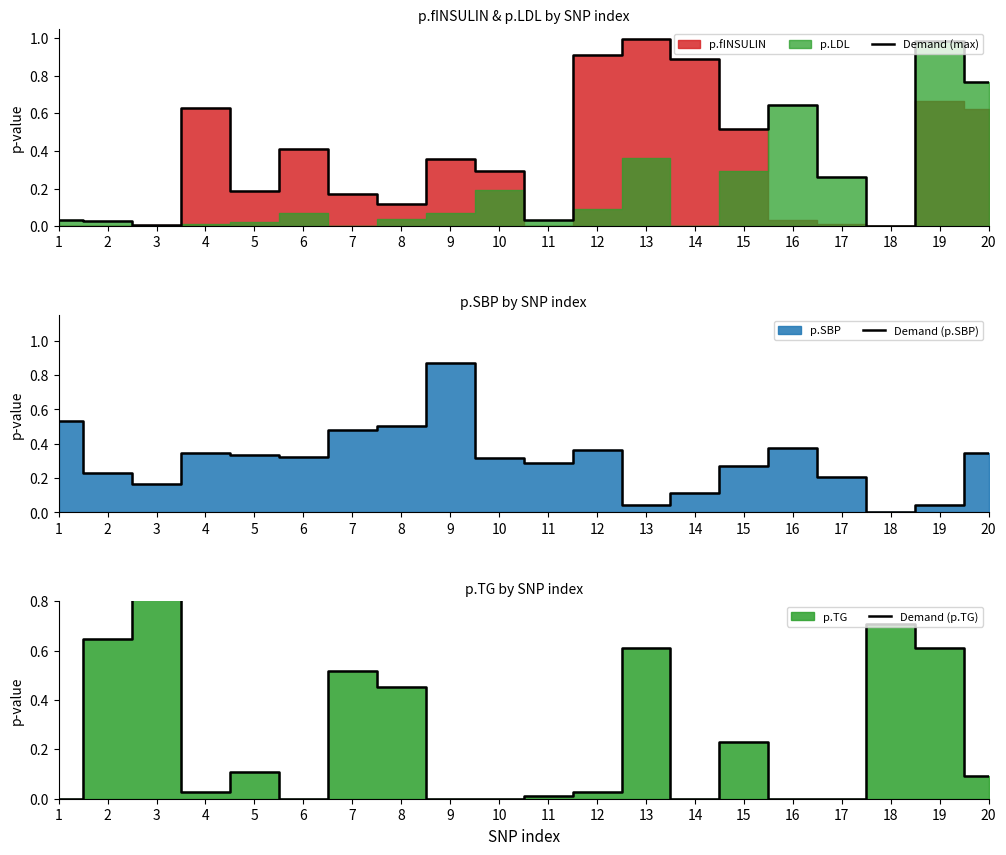

Where is the first local minimum for Demand (p.SBP)?

3